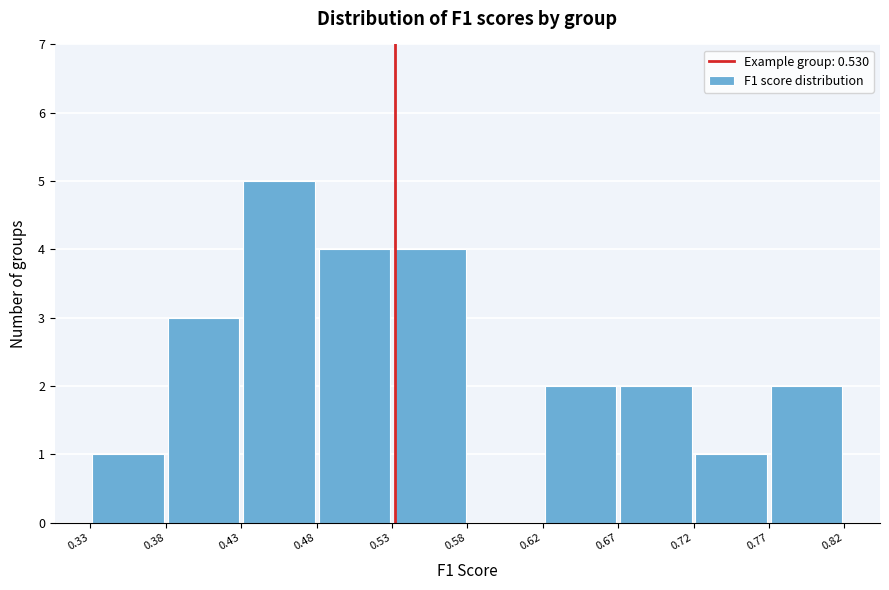

Over which range of the x-axis is the bar tallest?

0.43 to 0.48